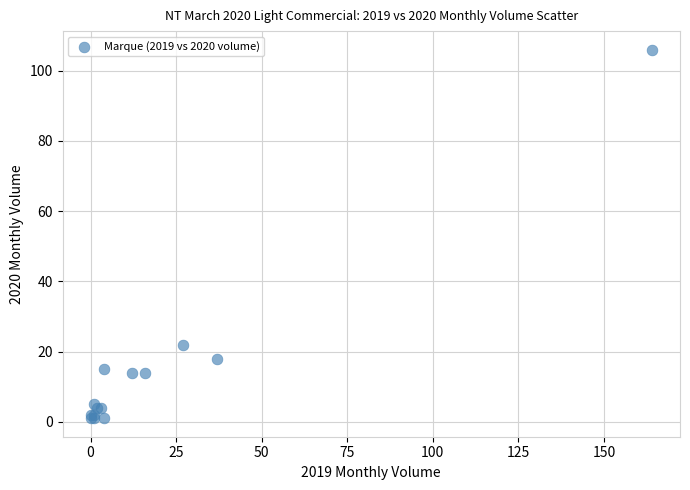

What Y value in the scatter plot is closest to 53?

22